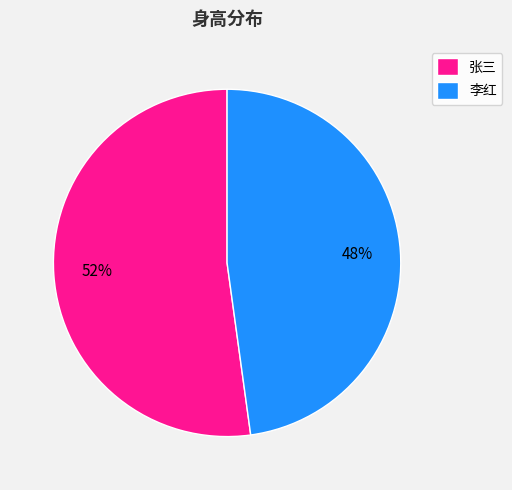

The 张三 slice represents 52% of the pie. True or false?

True